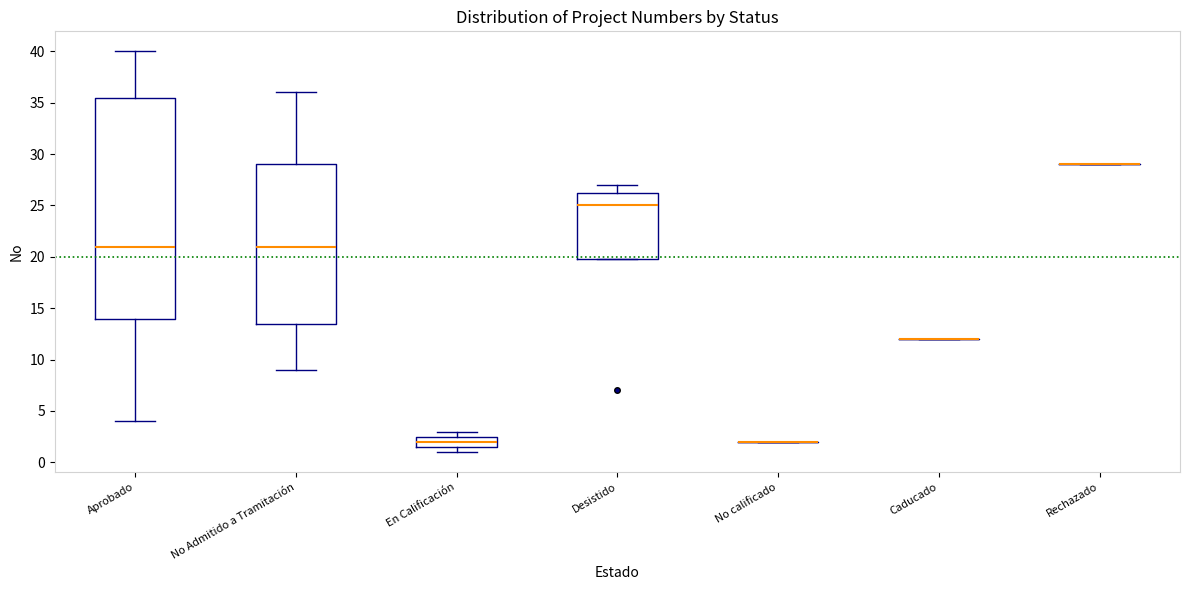

Comparing the boxes themselves (not the whiskers), which one is the tallest?

Aprobado